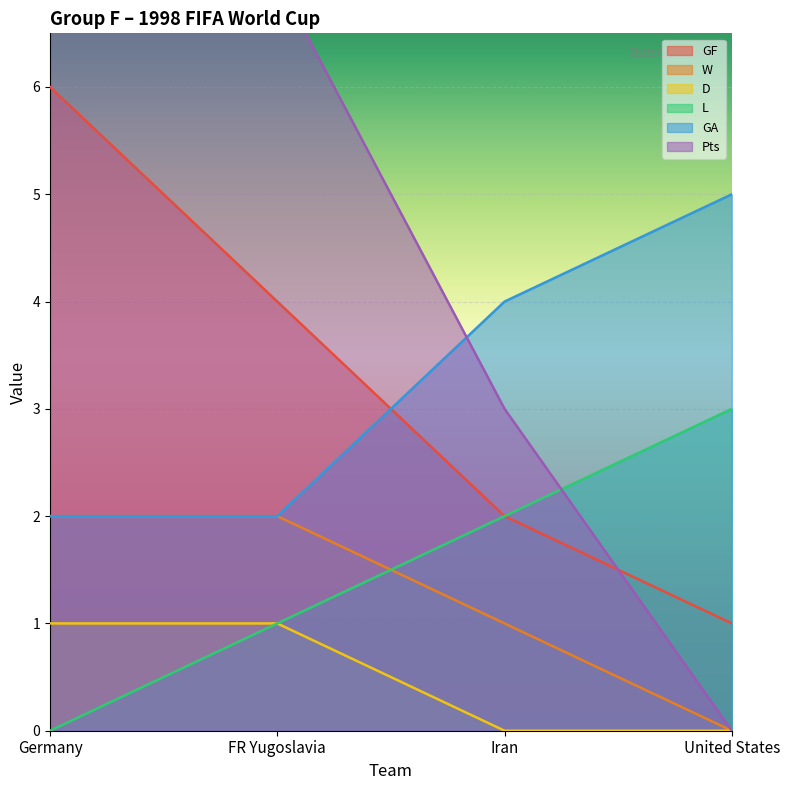

Reading left to right, what are all the values shown in this chart?

GF: Germany=6	FR Yugoslavia=4	Iran=2	United States=1
W: Germany=2	FR Yugoslavia=2	Iran=1	United States=0
D: Germany=1	FR Yugoslavia=1	Iran=0	United States=0
L: Germany=0	FR Yugoslavia=1	Iran=2	United States=3
GA: Germany=2	FR Yugoslavia=2	Iran=4	United States=5
Pts: Germany=7	FR Yugoslavia=7	Iran=3	United States=0